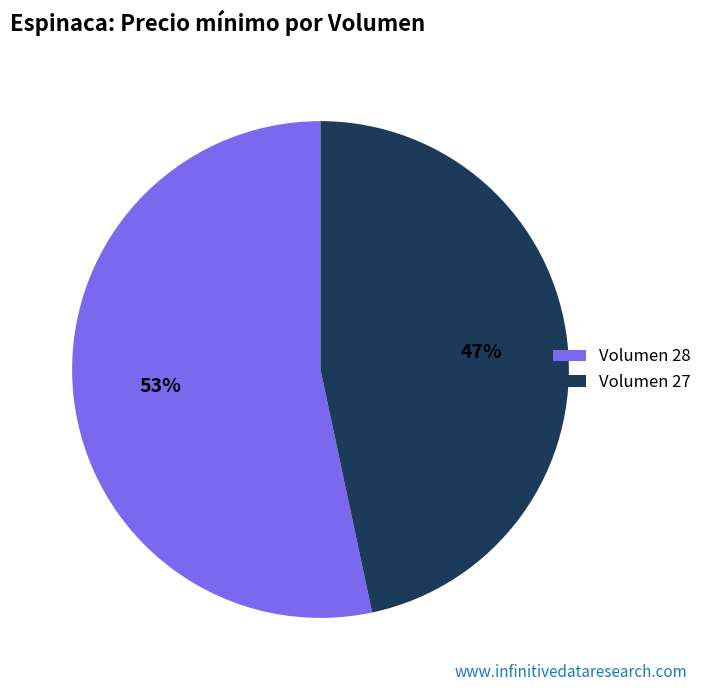

To the nearest percent, what is the combined percentage of Volumen 28 and Volumen 27?

100%